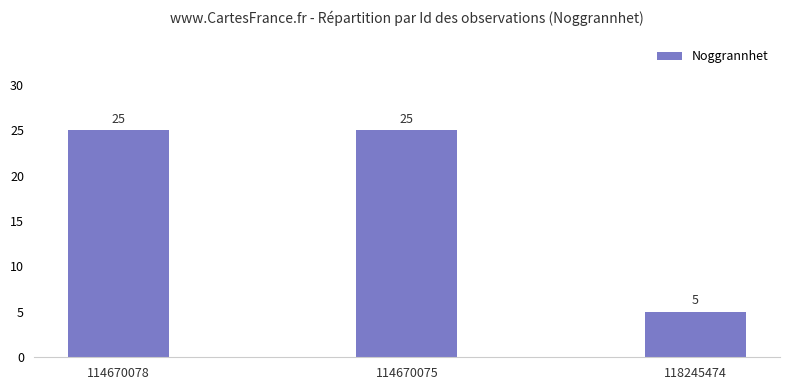

What is the ratio of the value at 114670075 to the value at 118245474?

5.0